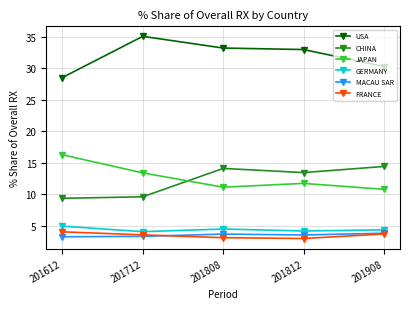

Which series has the largest range (max minus min)?

USA